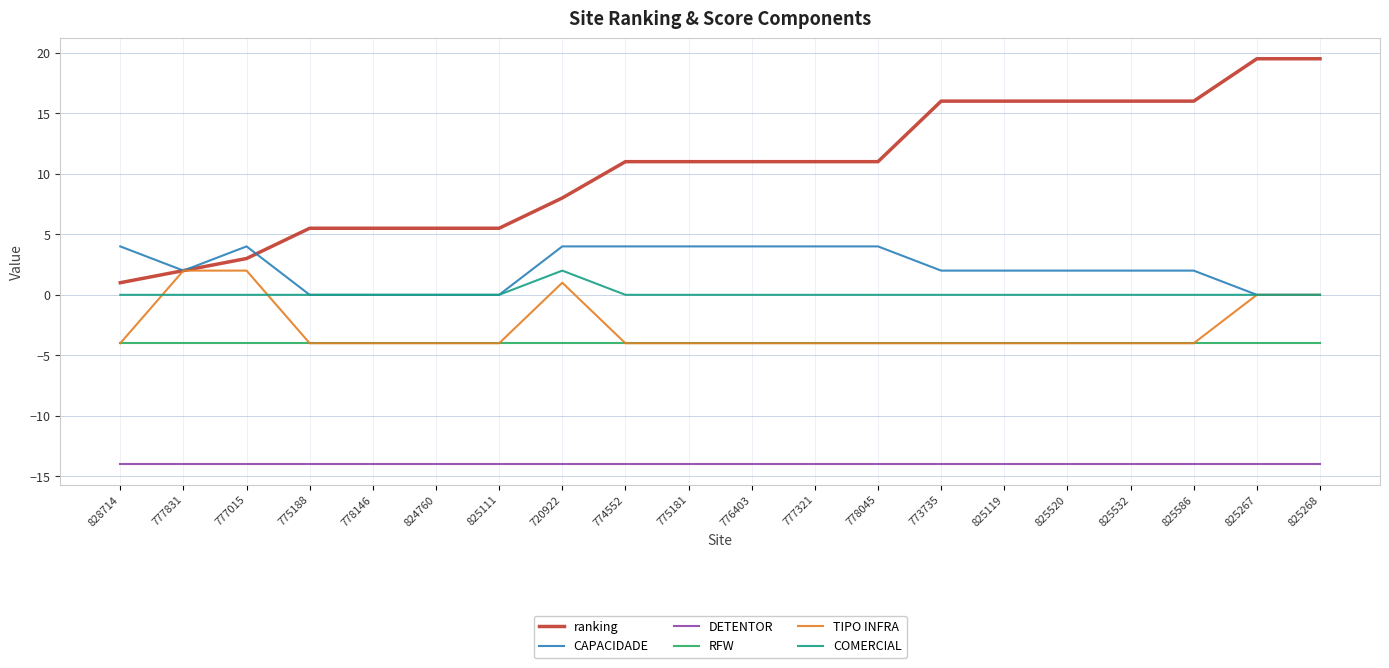

True or false: COMERCIAL and RFW cross at least once.

False